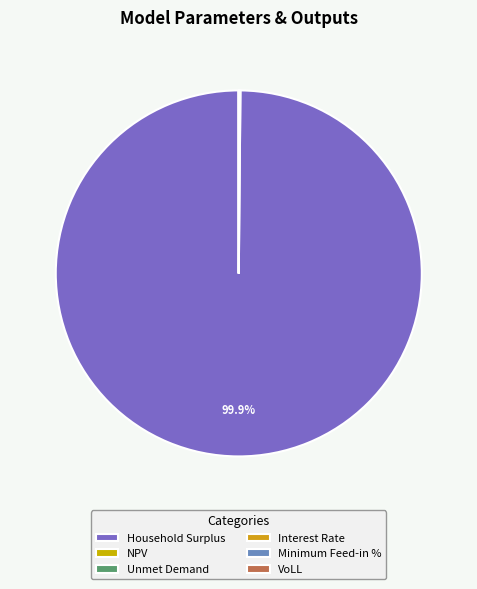

Combined, do NPV and Interest Rate account for over 50%?

No